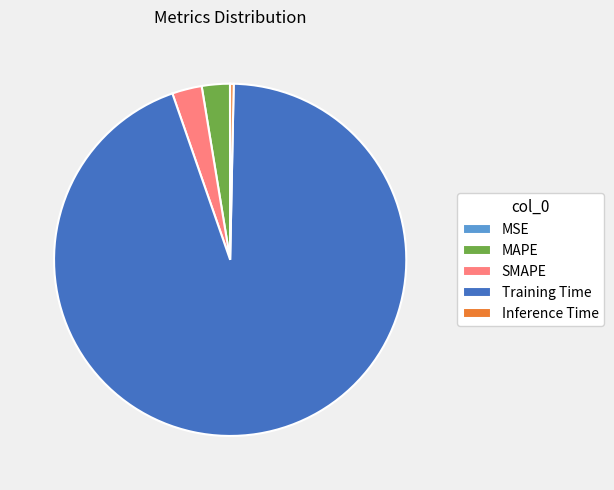

Between SMAPE and Inference Time, which is larger?

SMAPE